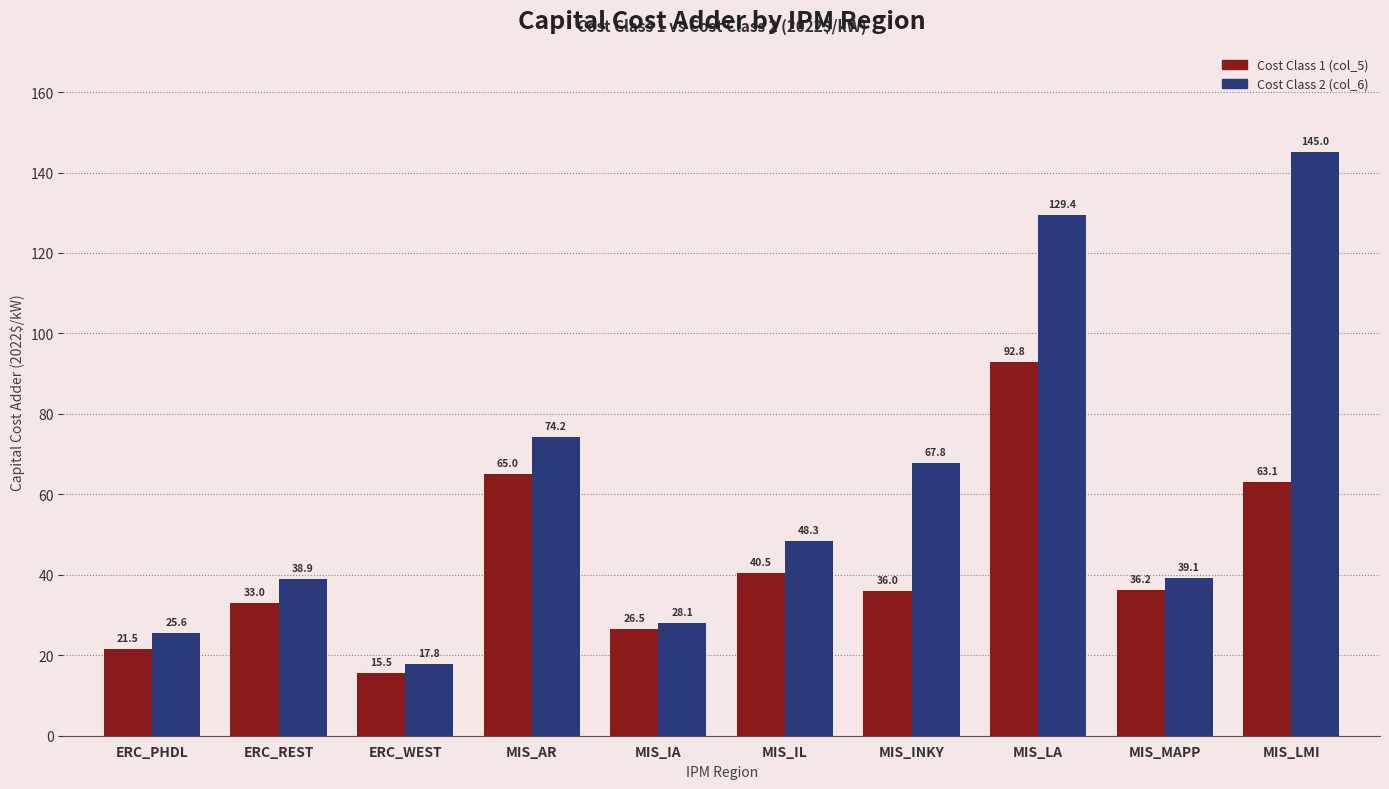

Reading left to right, extract all data points from this chart.

Cost Class 1 (col_5): ERC_PHDL=21.5	ERC_REST=33.0	ERC_WEST=15.5	MIS_AR=65.0	MIS_IA=26.5	MIS_IL=40.5	MIS_INKY=36.0	MIS_LA=92.8	MIS_MAPP=36.2	MIS_LMI=63.1
Cost Class 2 (col_6): ERC_PHDL=25.6	ERC_REST=38.9	ERC_WEST=17.8	MIS_AR=74.2	MIS_IA=28.1	MIS_IL=48.3	MIS_INKY=67.8	MIS_LA=129.4	MIS_MAPP=39.1	MIS_LMI=145.0